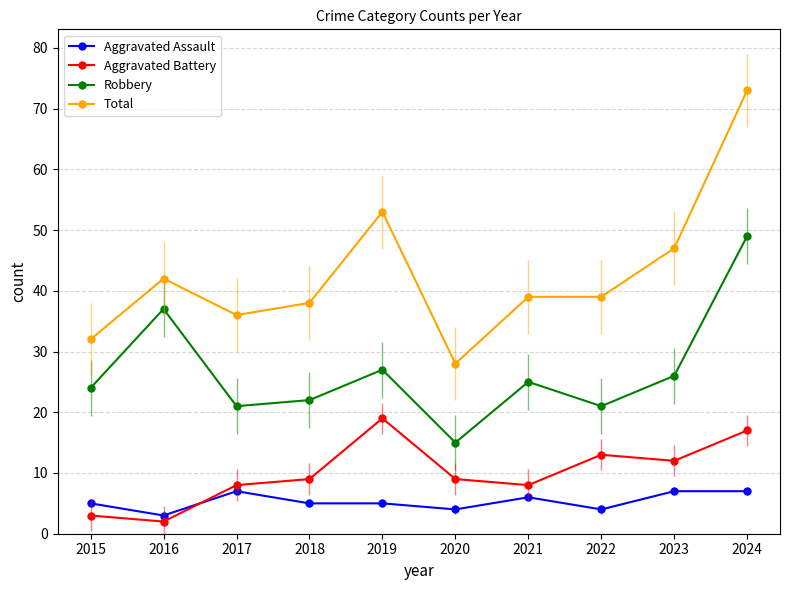

What is the value of the Aggravated Battery point at the 1st from the left?

3